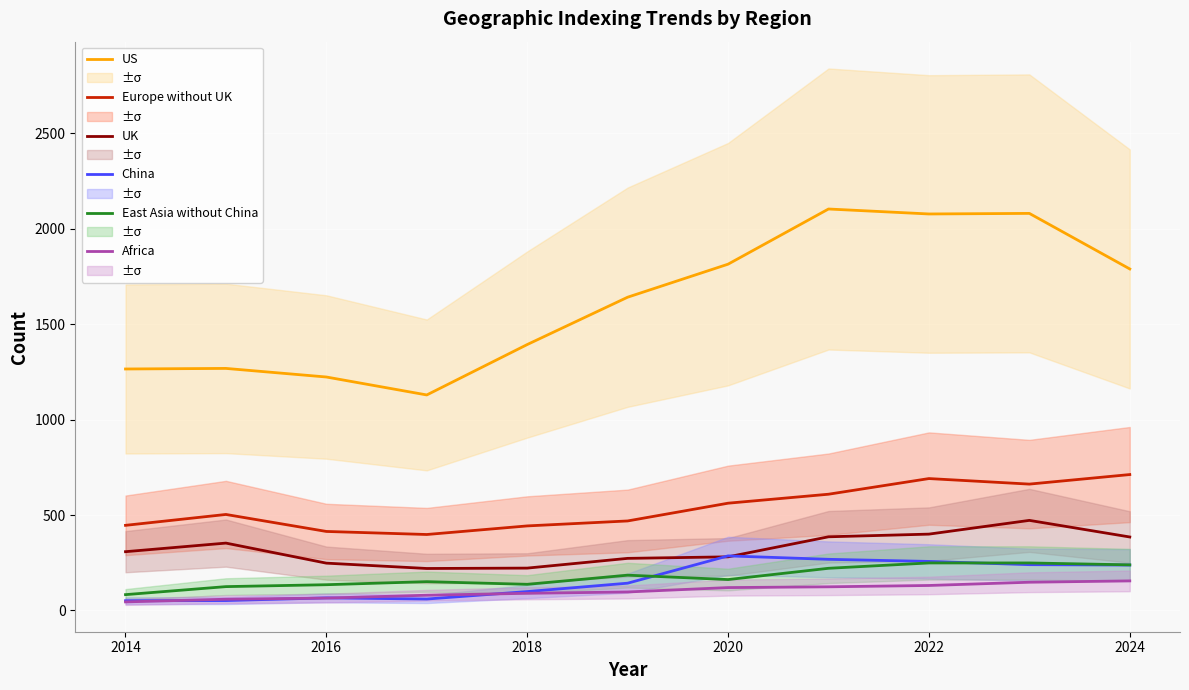

Is it true that US equals 2244 at 2014?

False